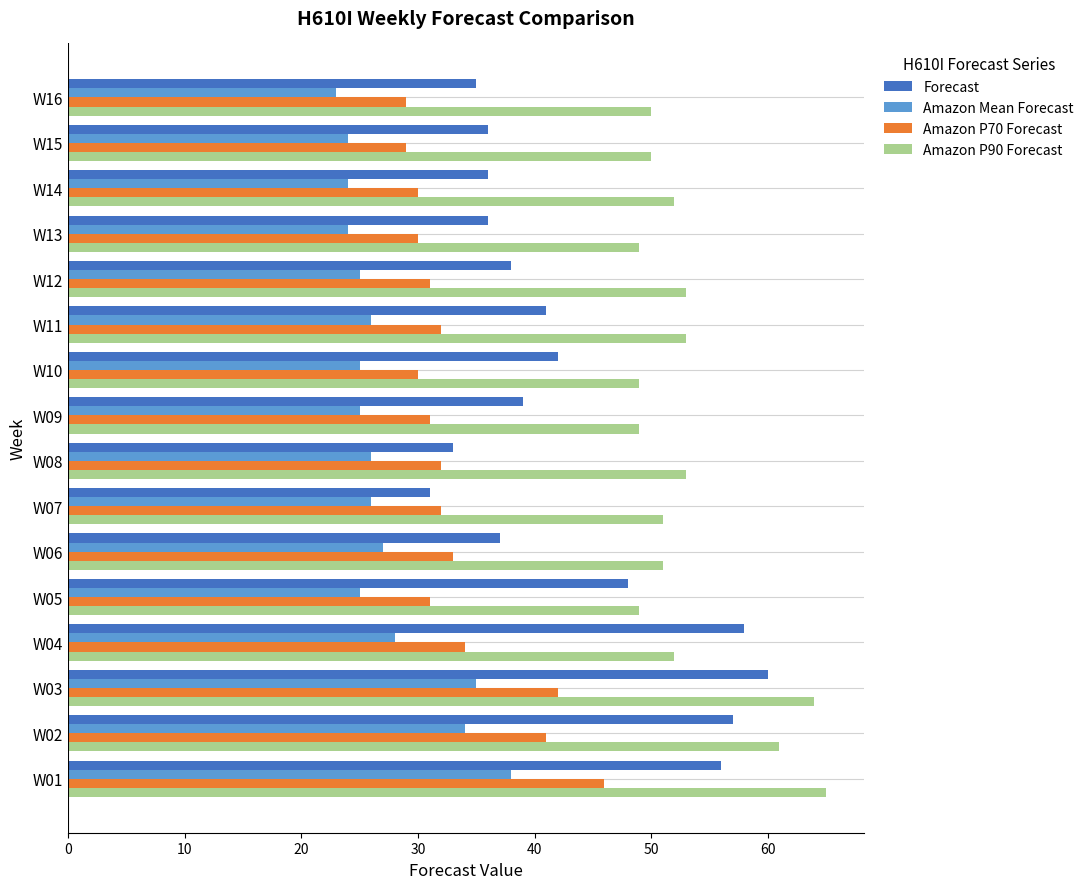

Rank the series by their maximum value, from lowest to highest.

Amazon Mean Forecast, Amazon P70 Forecast, Forecast, Amazon P90 Forecast